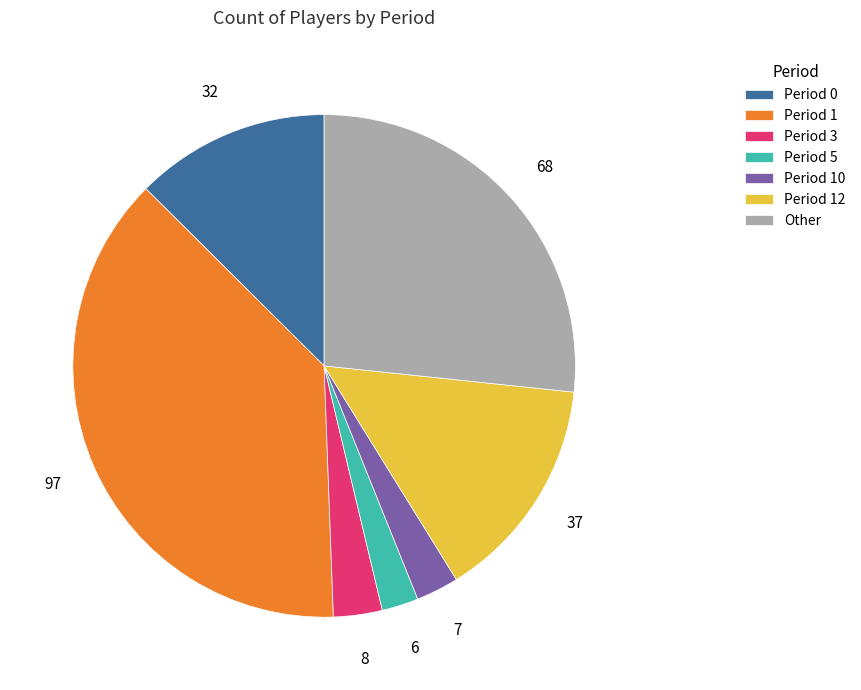

The Period 10 slice represents 3% of the pie. True or false?

True